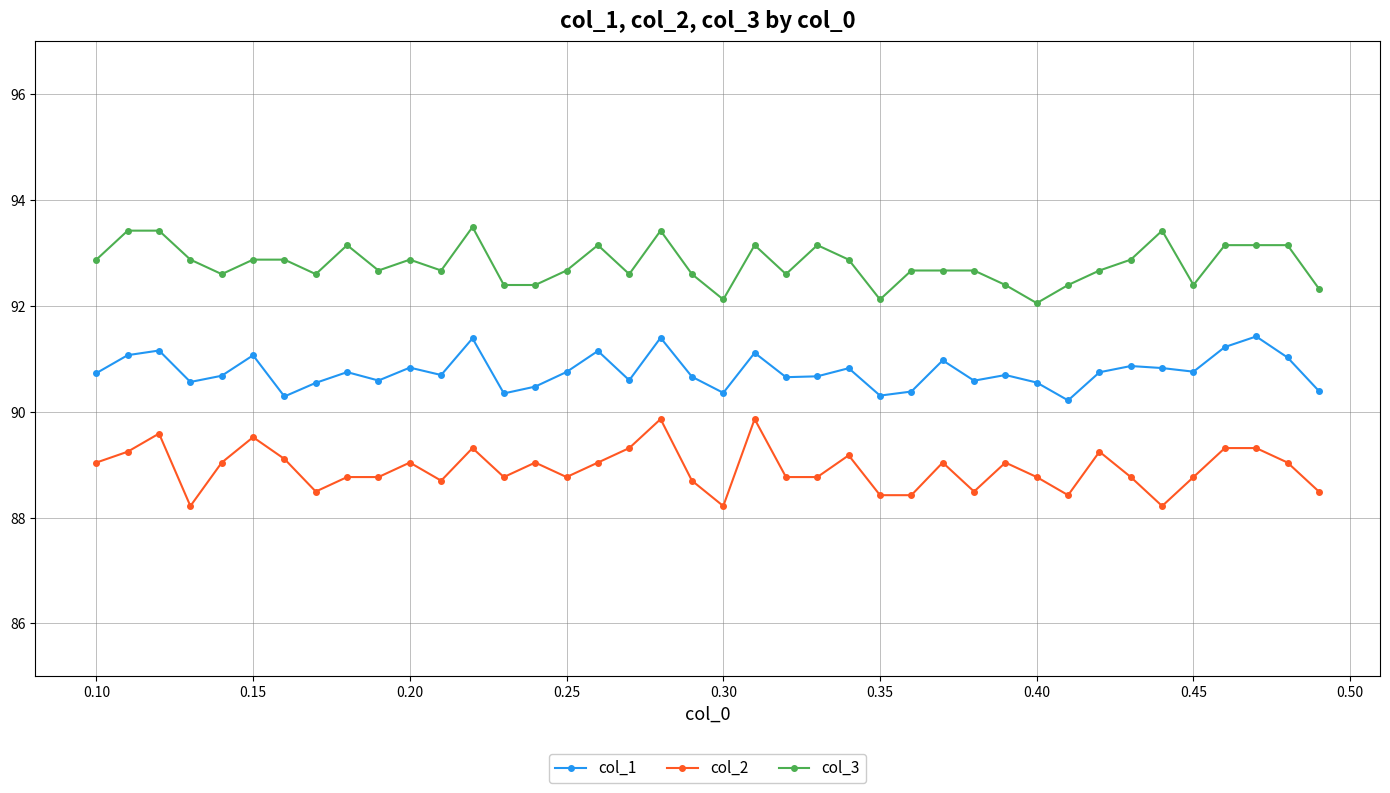

Which series has the largest total across all categories?

col_3